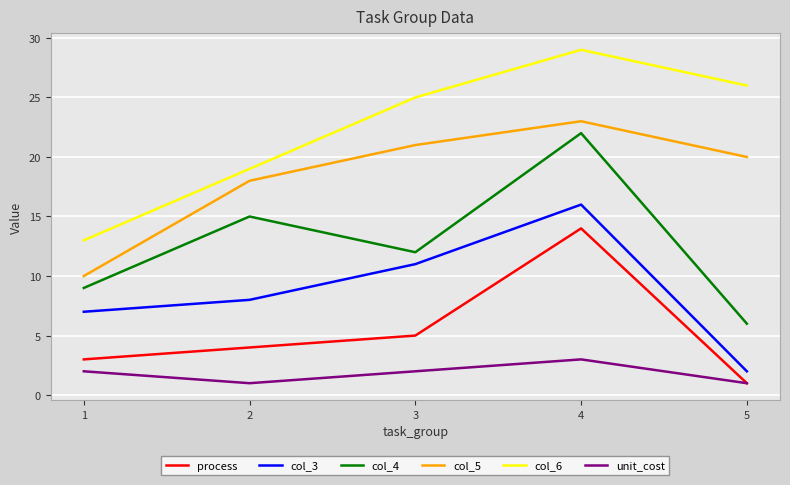

True or false: unit_cost and col_6 intersect in this chart.

False